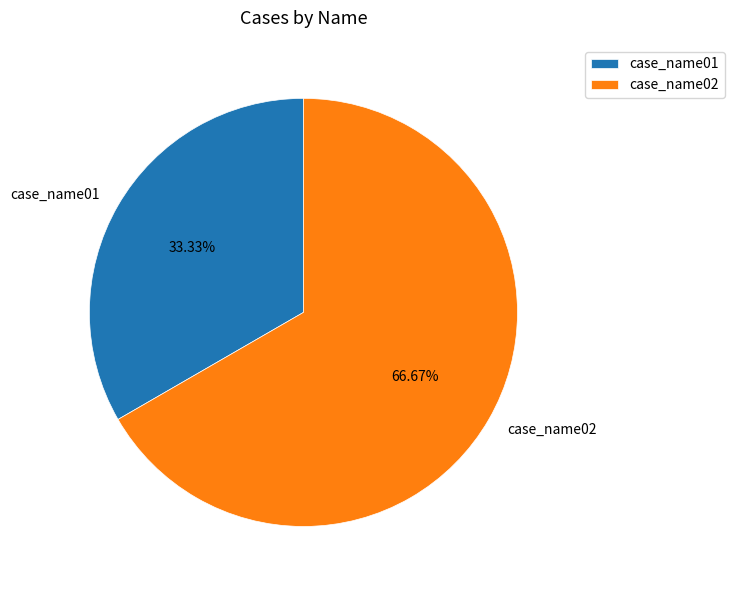

What is the total percentage of case_name01 and case_name02?

100.0%